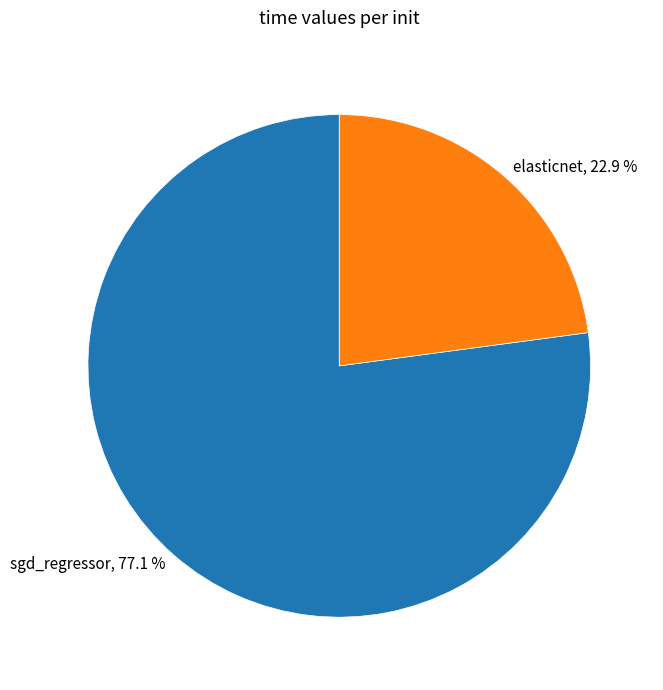

Between sgd_regressor and elasticnet, which is larger?

sgd_regressor